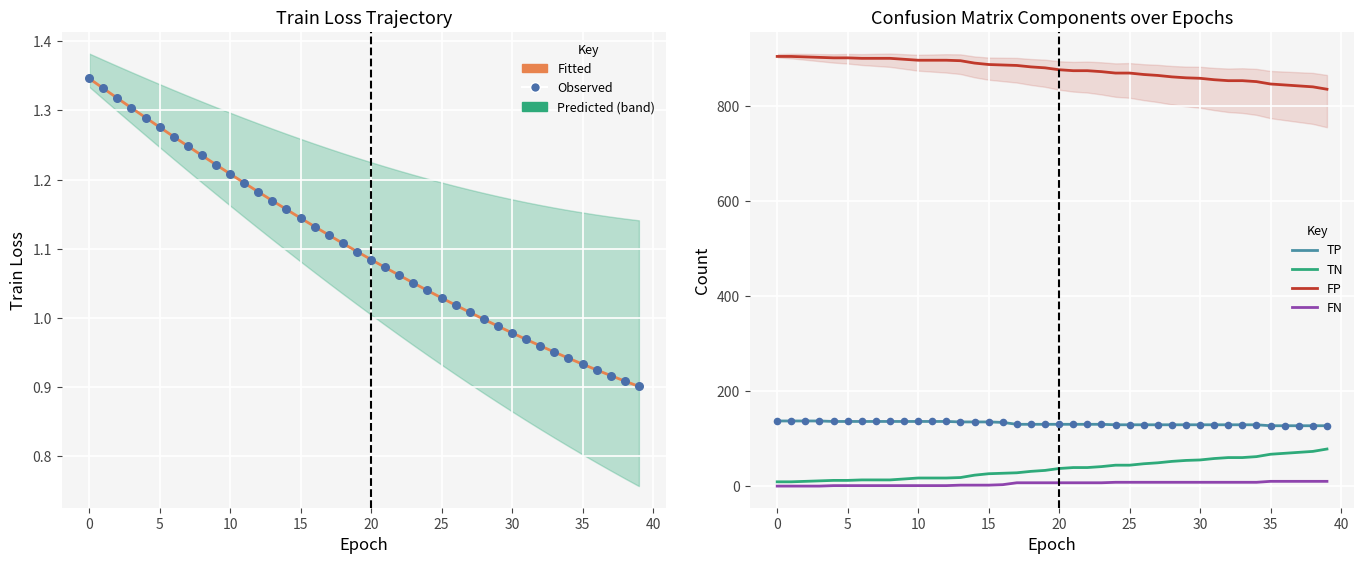

Which series contains the lowest Y value?

FN